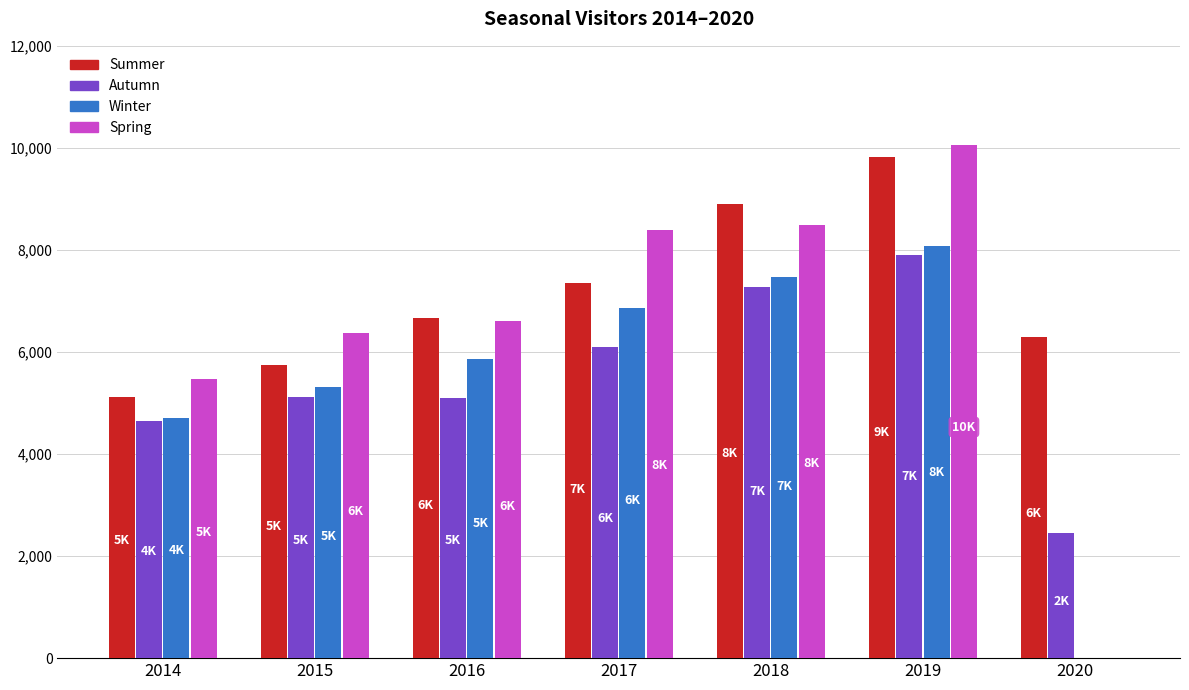

Which series changed the most between 2015 and 2019?

Summer